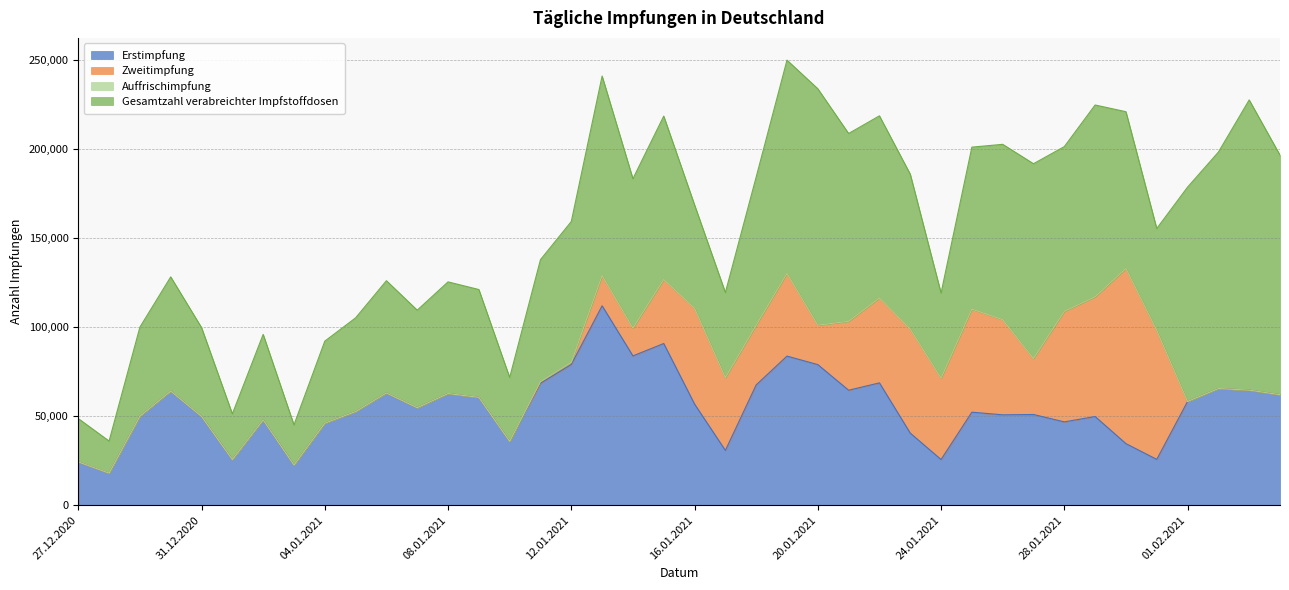

What is the spread (max minus min) of values at 18.01.2021?

83259